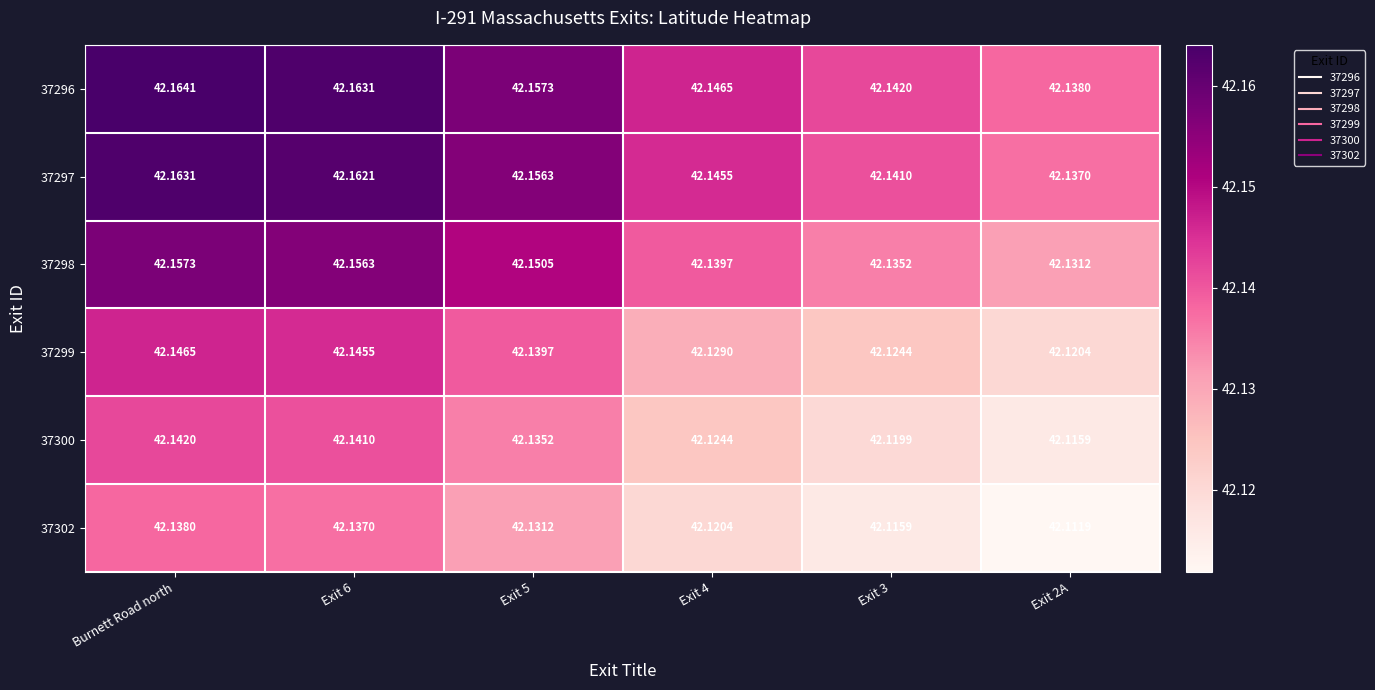

Is the value of 37299 at Exit 2A greater than the value of 37302 at Burnett Road north?

No